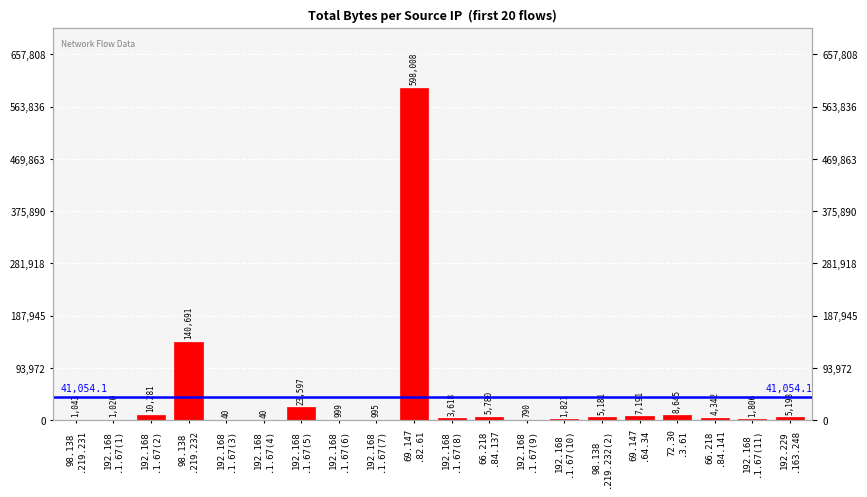

Reading right to left, extract all data points from this chart.

5193	1806	4342	8645	7191	5181	1821	790	5780	3618	598008	995	999	23597	40	40	140691	10281	1020	1043